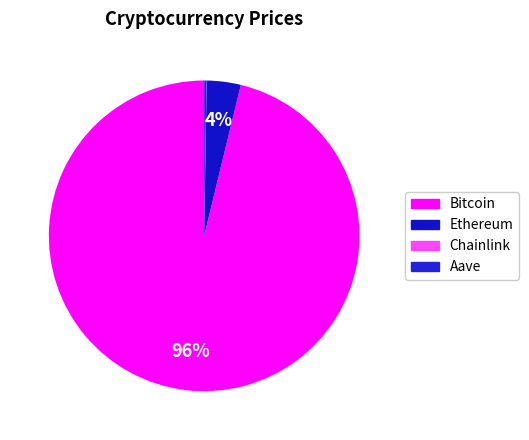

What percentage is NOT represented by Ethereum?

96.5%